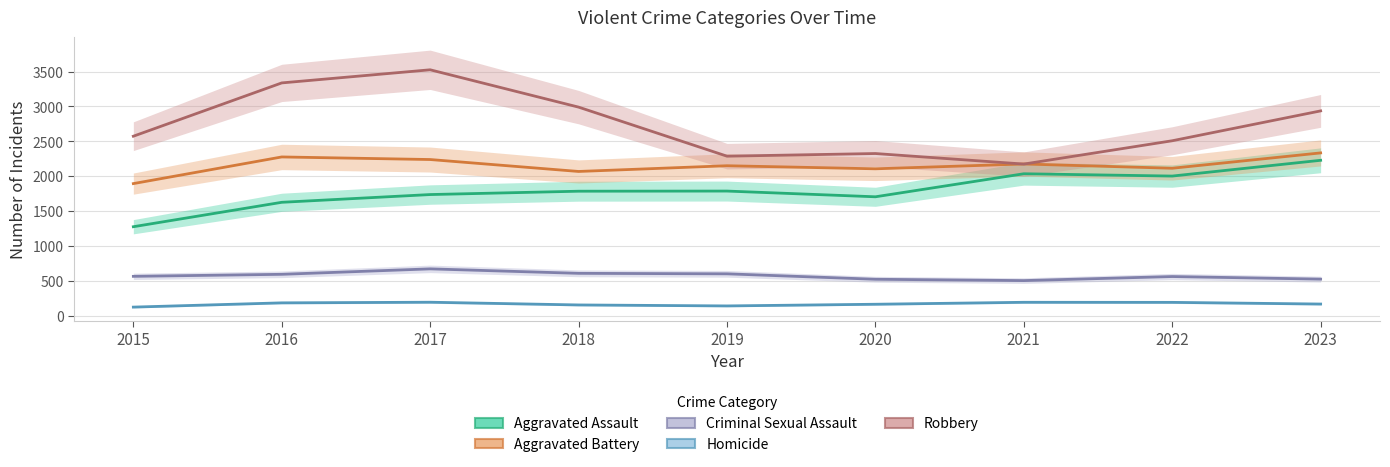

What is the difference between the second highest and minimum values in the Criminal Sexual Assault series?

104